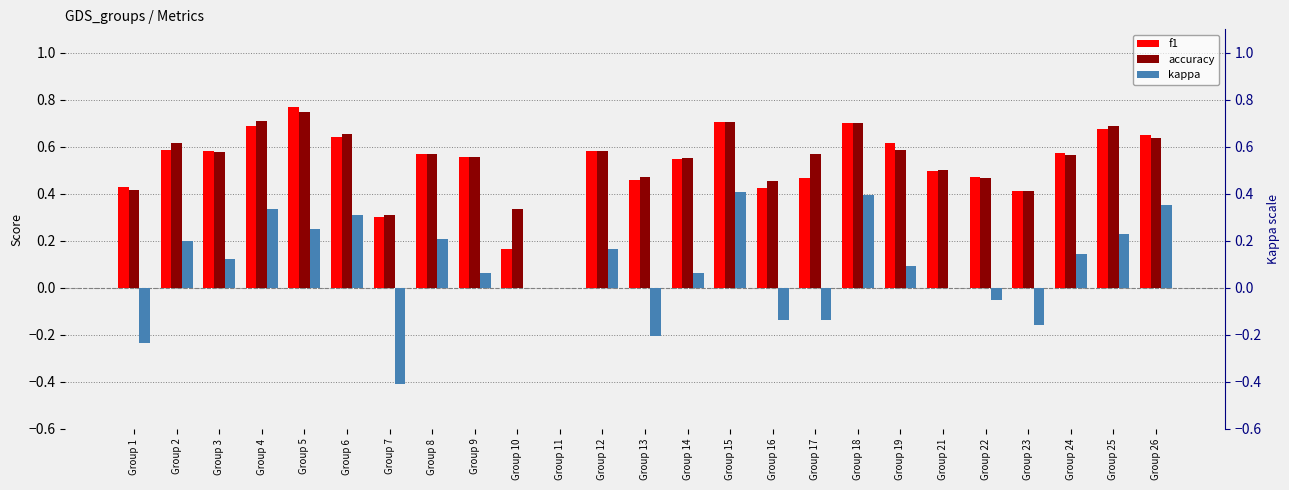

Reading right to left, extract all data points from this chart.

f1: Group 26=0.6	Group 25=0.7	Group 24=0.6	Group 23=0.4	Group 22=0.5	Group 21=0.5	Group 19=0.6	Group 18=0.7	Group 17=0.5	Group 16=0.4	Group 15=0.7	Group 14=0.5	Group 13=0.5	Group 12=0.6	Group 11=0.0	Group 10=0.2	Group 9=0.6	Group 8=0.6	Group 7=0.3	Group 6=0.6	Group 5=0.8	Group 4=0.7	Group 3=0.6	Group 2=0.6	Group 1=0.4
accuracy: Group 26=0.6	Group 25=0.7	Group 24=0.6	Group 23=0.4	Group 22=0.5	Group 21=0.5	Group 19=0.6	Group 18=0.7	Group 17=0.6	Group 16=0.5	Group 15=0.7	Group 14=0.6	Group 13=0.5	Group 12=0.6	Group 11=0.0	Group 10=0.3	Group 9=0.6	Group 8=0.6	Group 7=0.3	Group 6=0.7	Group 5=0.8	Group 4=0.7	Group 3=0.6	Group 2=0.6	Group 1=0.4
kappa: Group 26=0.4	Group 25=0.2	Group 24=0.1	Group 23=-0.2	Group 22=-0.1	Group 21=0.0	Group 19=0.1	Group 18=0.4	Group 17=-0.1	Group 16=-0.1	Group 15=0.4	Group 14=0.1	Group 13=-0.2	Group 12=0.2	Group 11=0.0	Group 10=0.0	Group 9=0.1	Group 8=0.2	Group 7=-0.4	Group 6=0.3	Group 5=0.2	Group 4=0.3	Group 3=0.1	Group 2=0.2	Group 1=-0.2